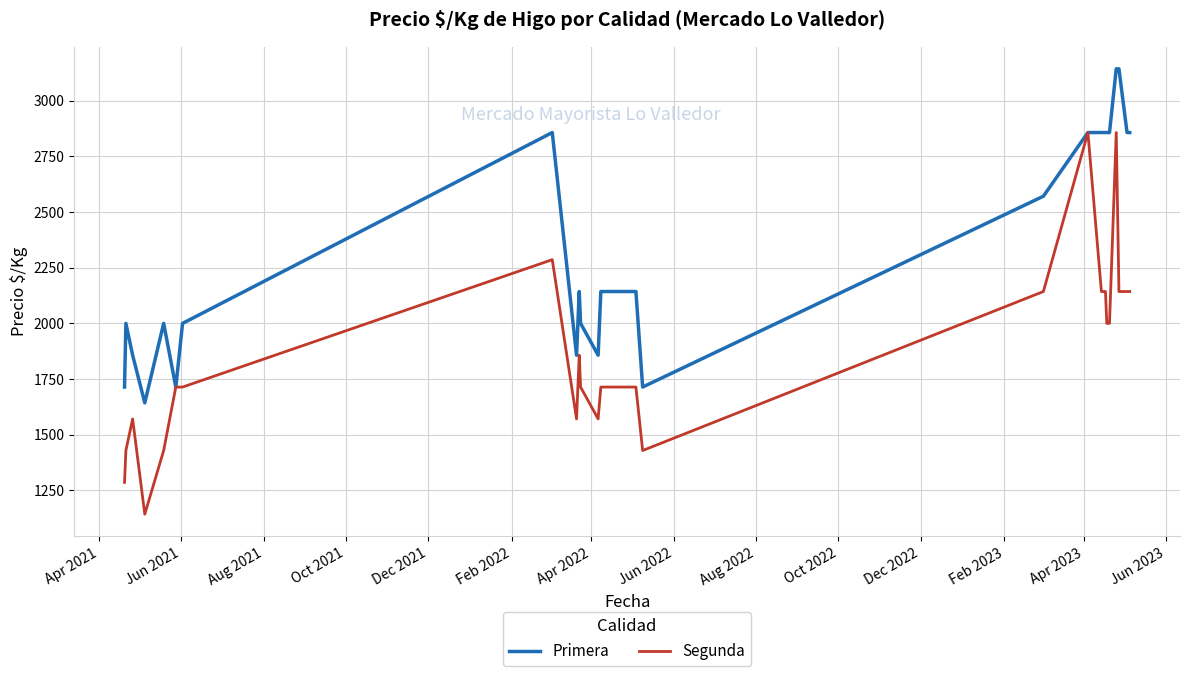

What is the highest value of the Primera series?

3143